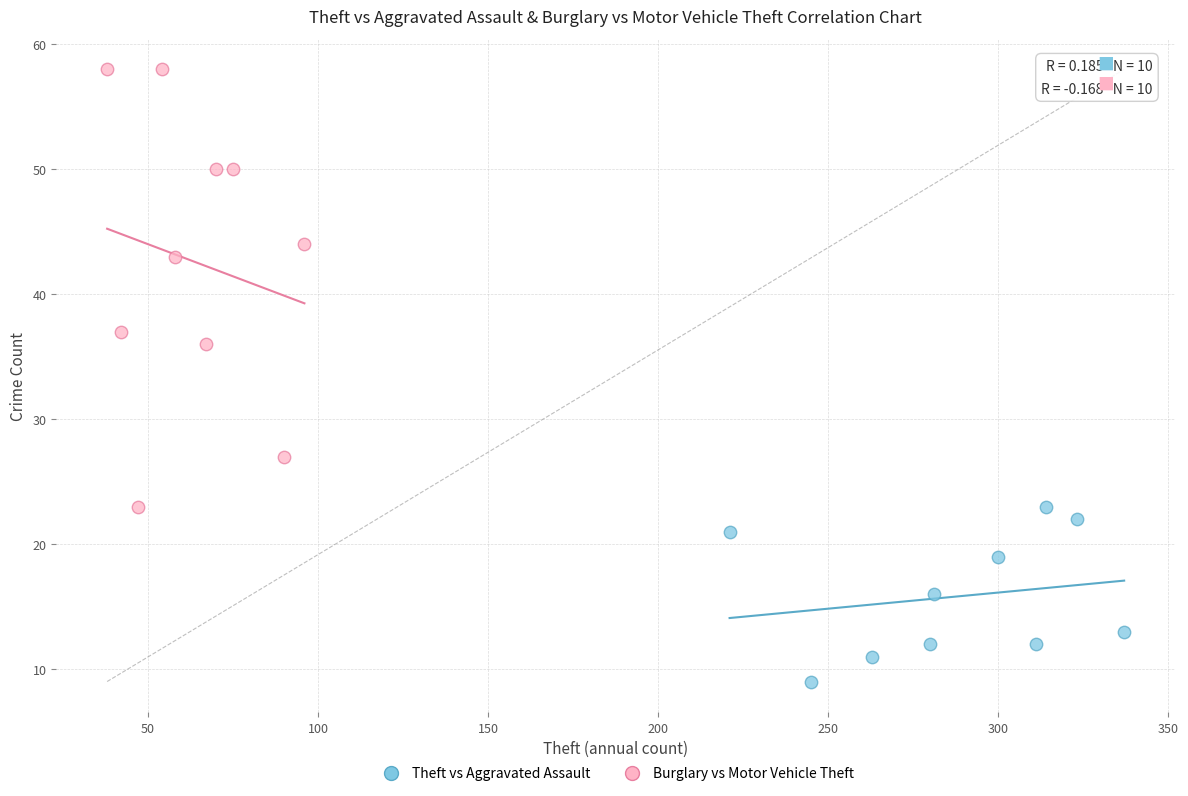

Which series has the widest spread of Y values?

Burglary vs Motor Vehicle Theft